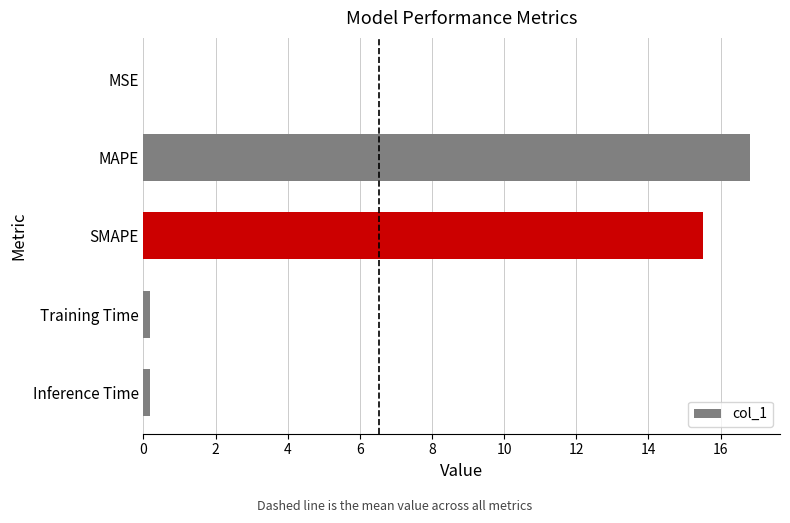

Is it true that the value at SMAPE is 27.0?

False